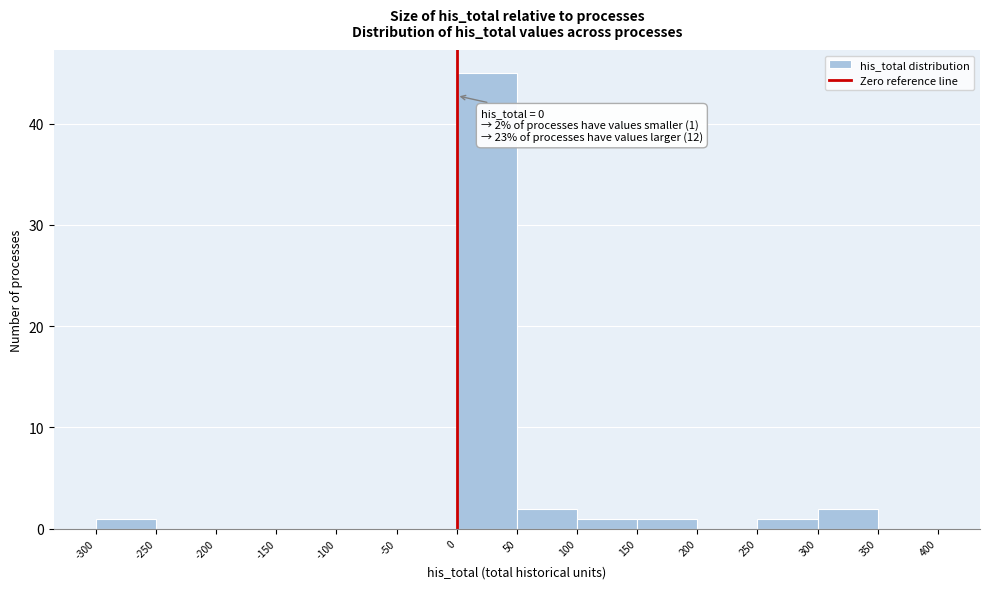

Which range on the x-axis has the tallest bar?

0 to 50